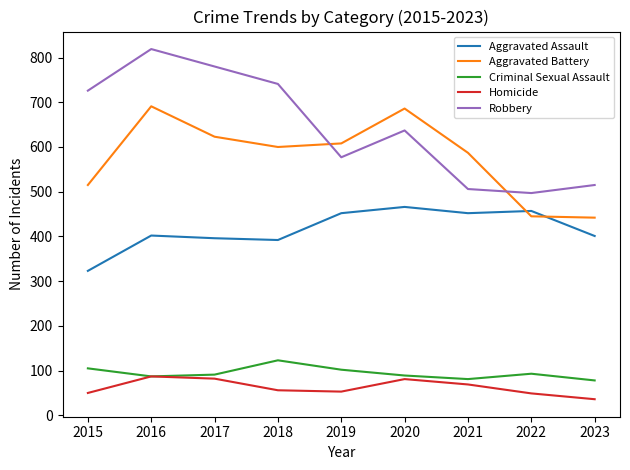

What is the lowest value of the Aggravated Assault series?

323